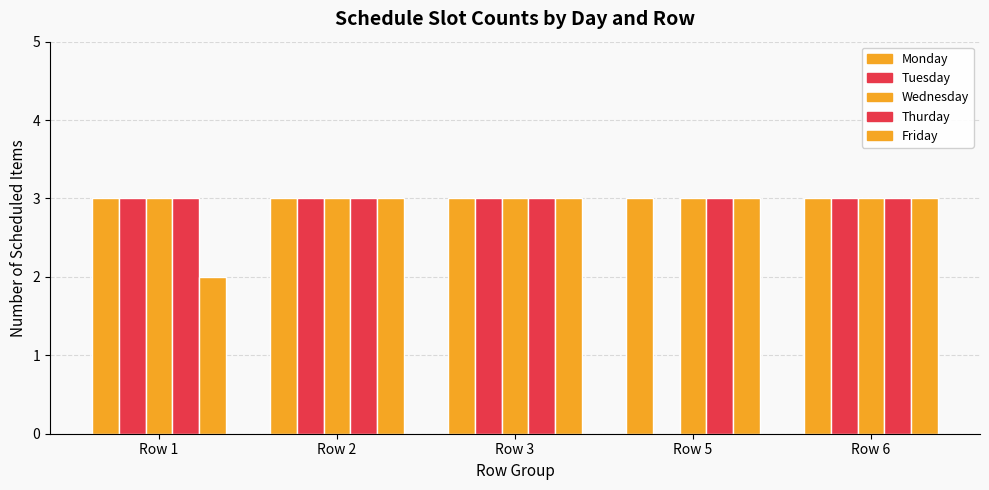

At which label does Monday reach its minimum?

Row 1